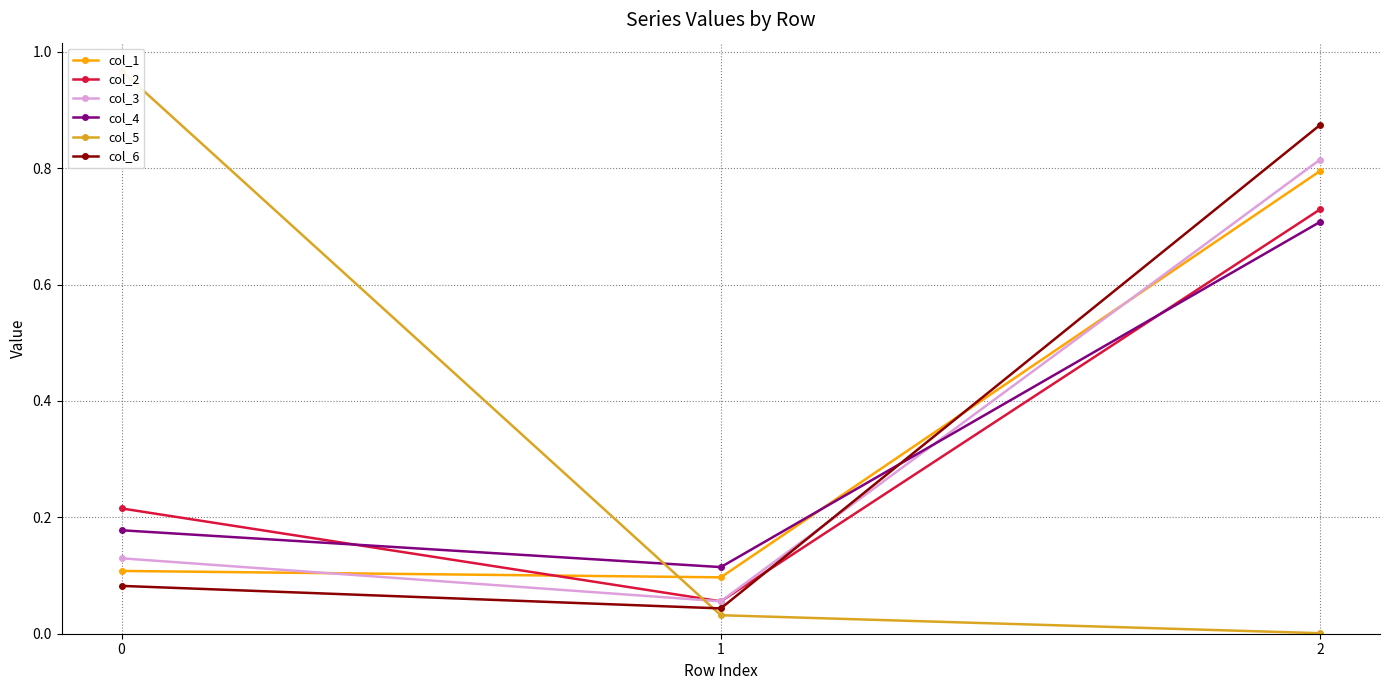

Reading left to right, transcribe all the data shown in this chart.

col_1: 0=0.1	1=0.1	2=0.8
col_2: 0=0.2	1=0.1	2=0.7
col_3: 0=0.1	1=0.1	2=0.8
col_4: 0=0.2	1=0.1	2=0.7
col_5: 0=1.0	1=0.0	2=0.0
col_6: 0=0.1	1=0.0	2=0.9